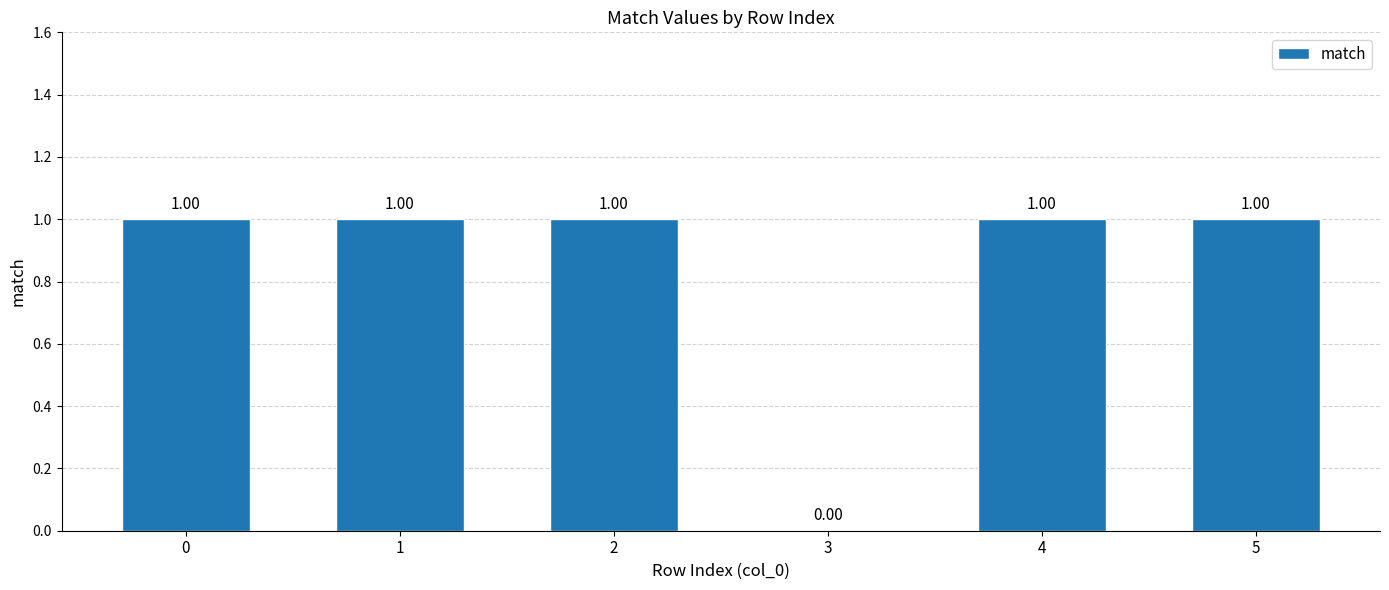

Is it true that the value at 0 is 1?

True